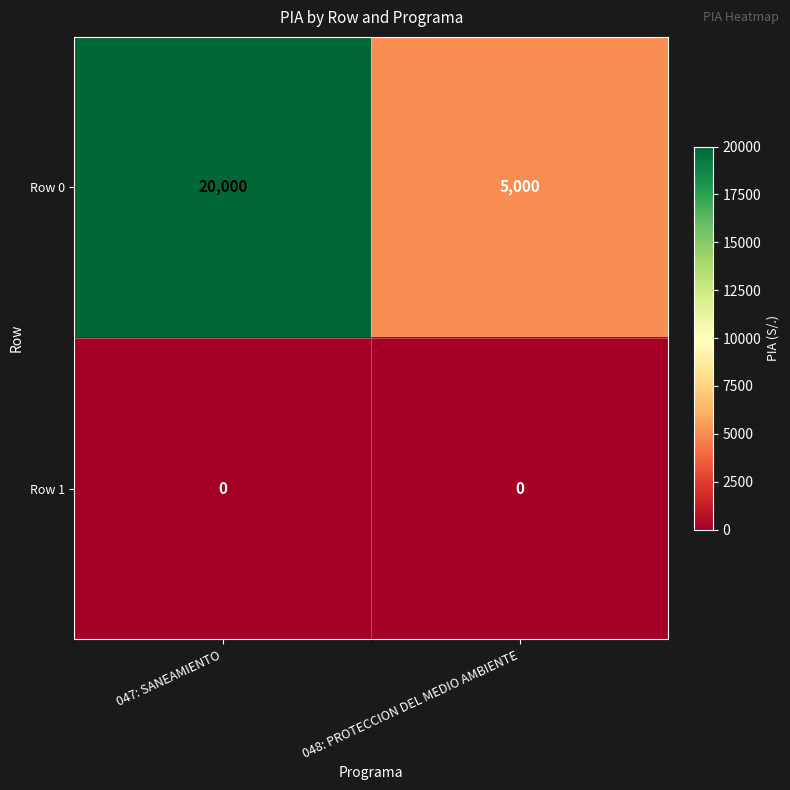

How many distinct data groups are displayed?

2